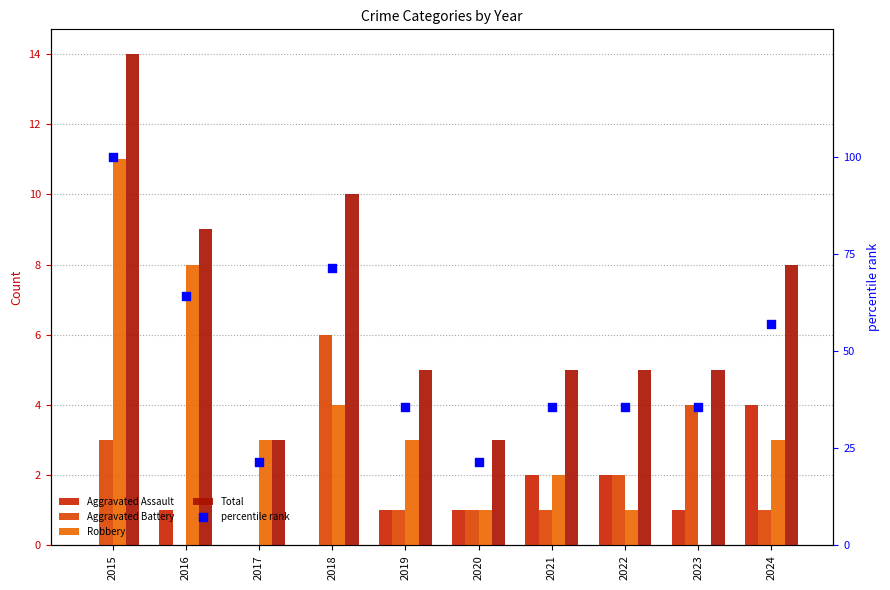

At which category is the sum across all series the highest?

2015